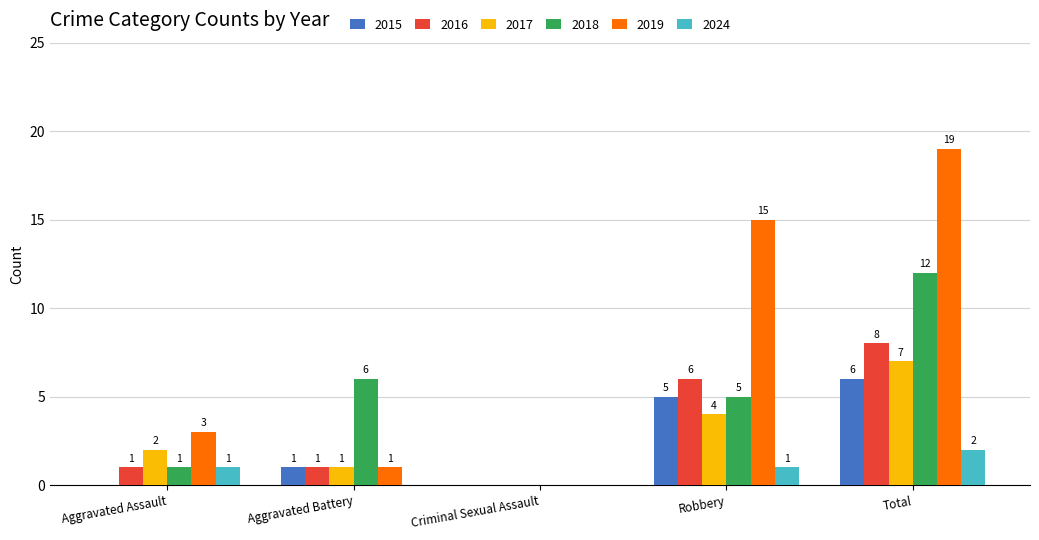

How many series are shown in this chart?

6